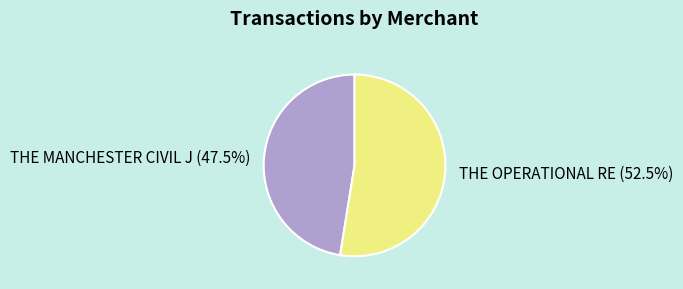

True or false: THE MANCHESTER CIVIL J accounts for 40% of the total.

False